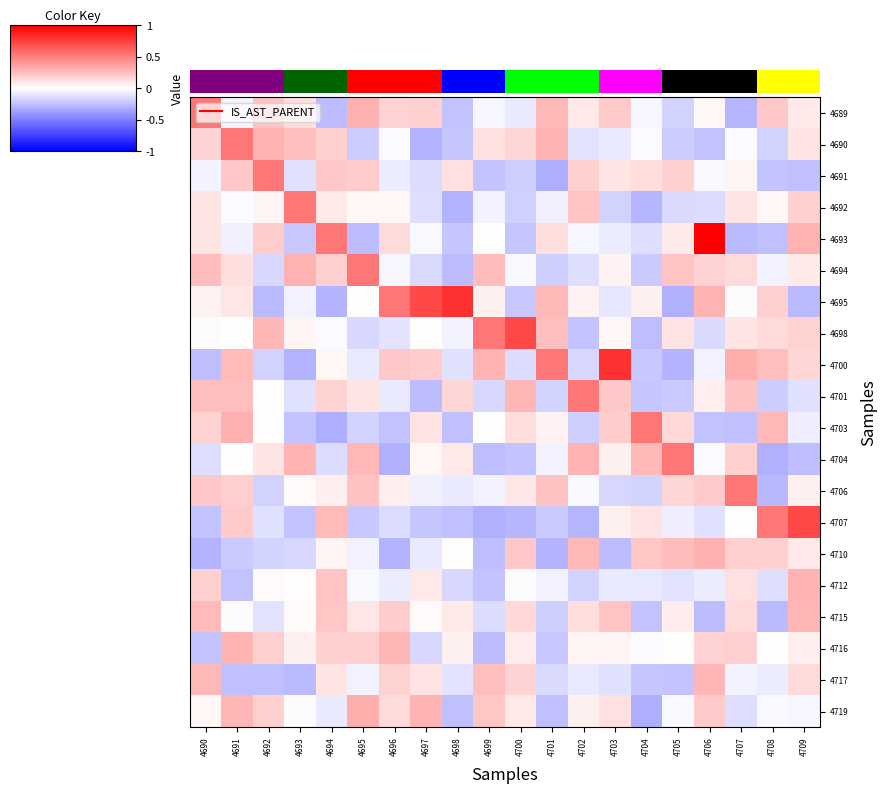

What is the maximum value shown in the chart?

1.0